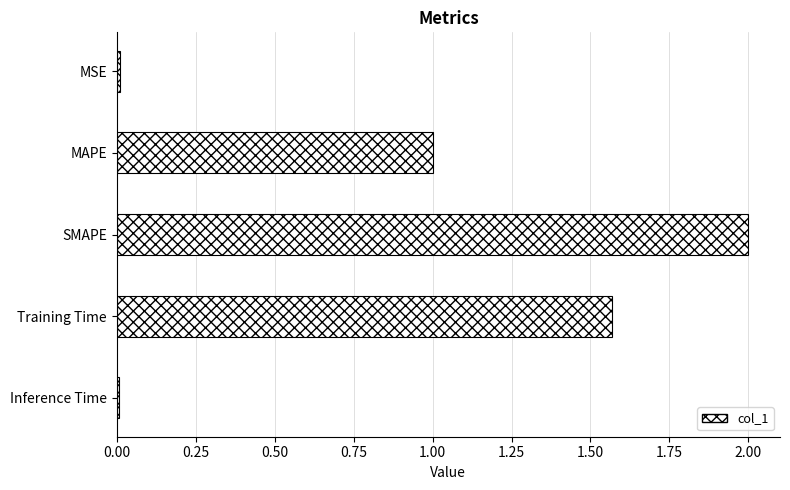

What is the average value?

0.9